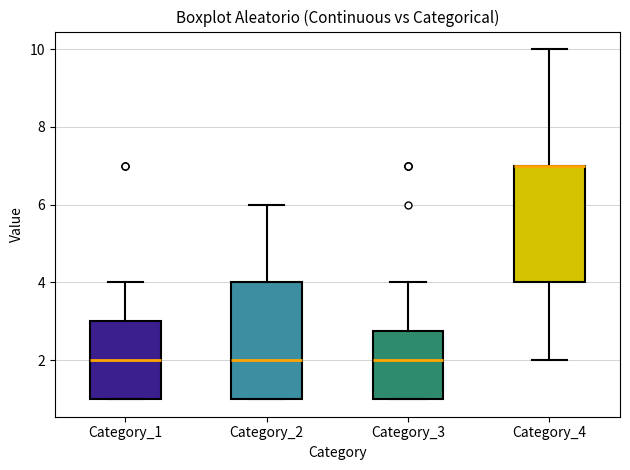

Reading left to right, transcribe this box plot: for each box, give where its median line is, the range the box spans, and where its two whiskers end, as read against the y-axis. The values are not printed on the chart, so give them approximately, as read against the axis.

Category_1: median 2.0, box 1.0 to 3.0, whiskers 1.0 to 4.0
Category_2: median 2.0, box 1.0 to 4.0, whiskers 1.0 to 6.0
Category_3: median 2.0, box 1.0 to 2.8, whiskers 1.0 to 4.0
Category_4: median 7.0 (drawn on the box's upper edge), box 4.0 to 7.0, whiskers 2.0 to 10.0